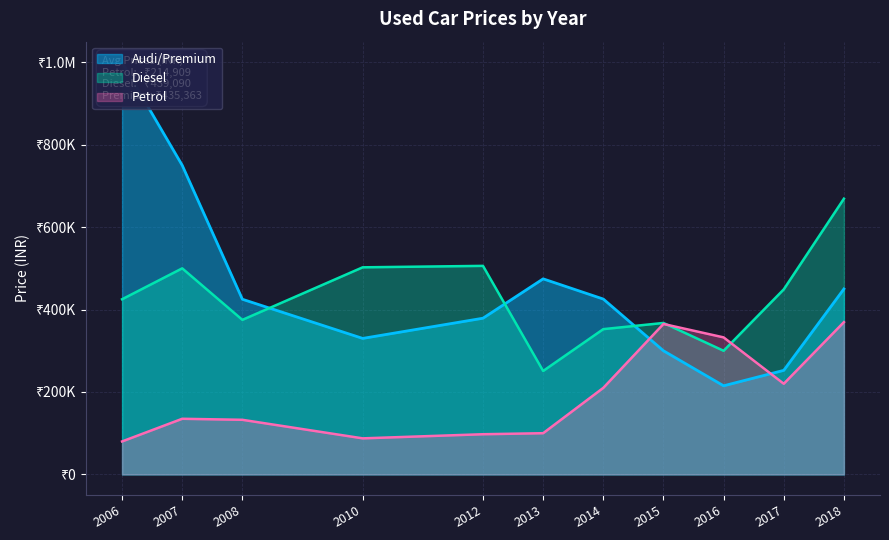

True or false: Diesel has a value of 1455021 at 2010.

False